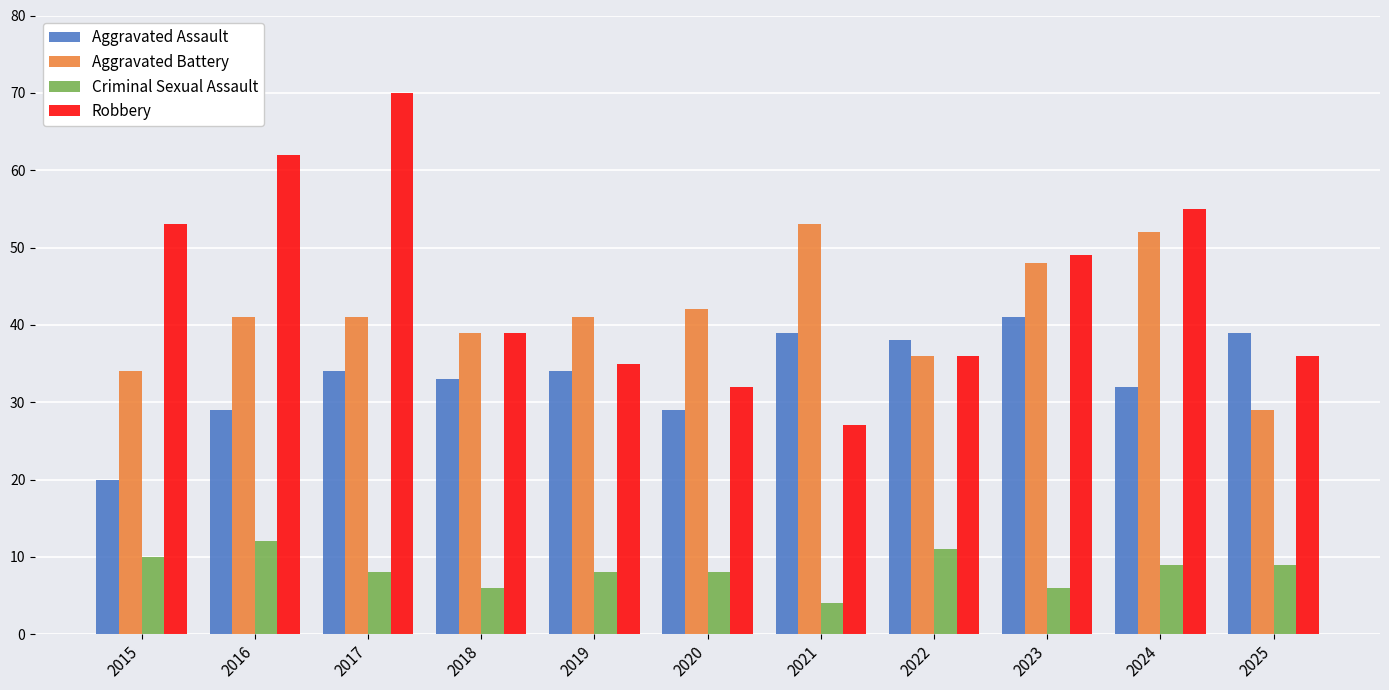

What is the sum of all Aggravated Assault values?

368